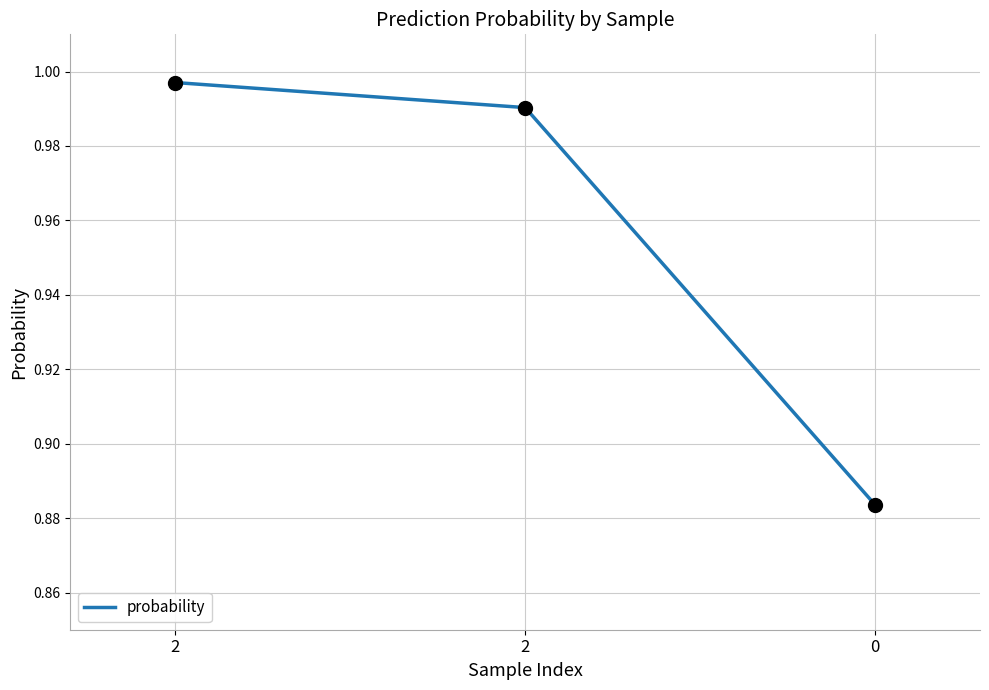

Rank the categories by value from highest to lowest.

2, 2, 0